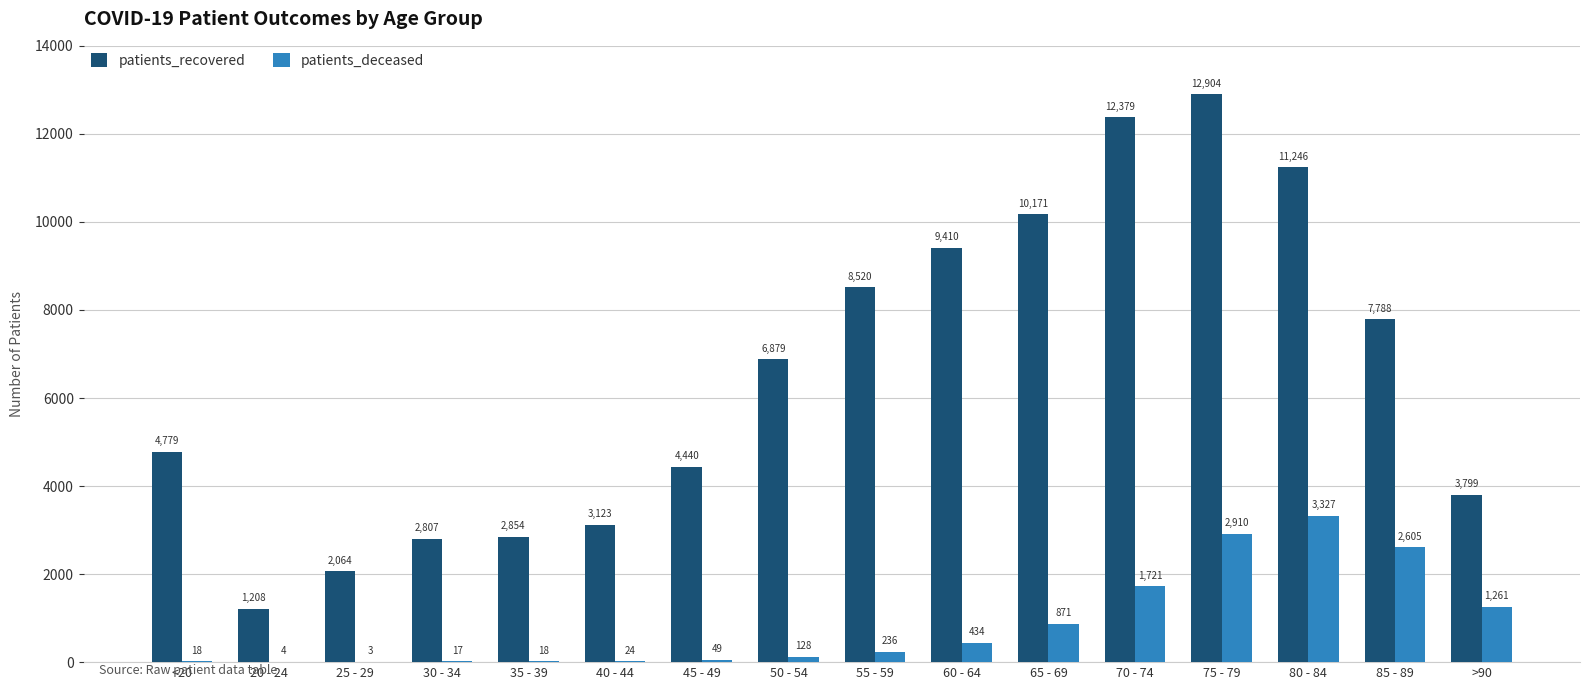

Is the value of patients_deceased at 80 - 84 greater than the value of patients_recovered at 65 - 69?

No